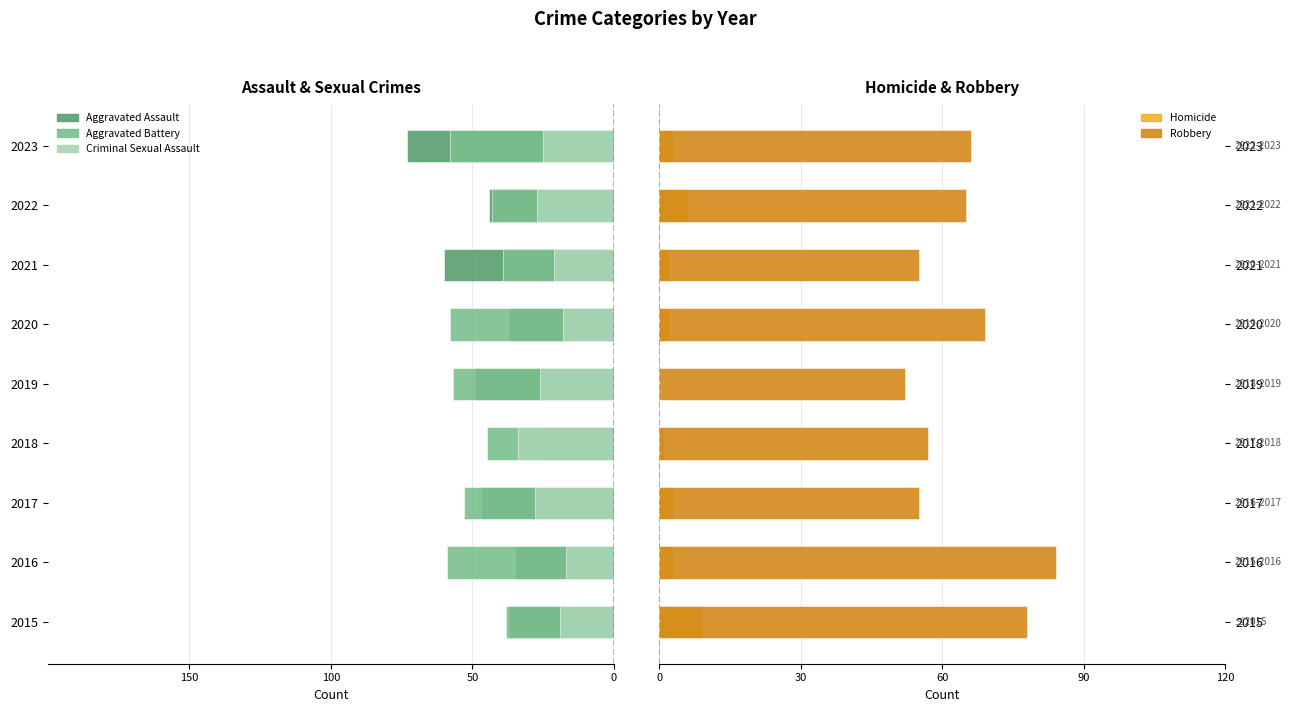

What is the minimum value shown in the chart?

-73